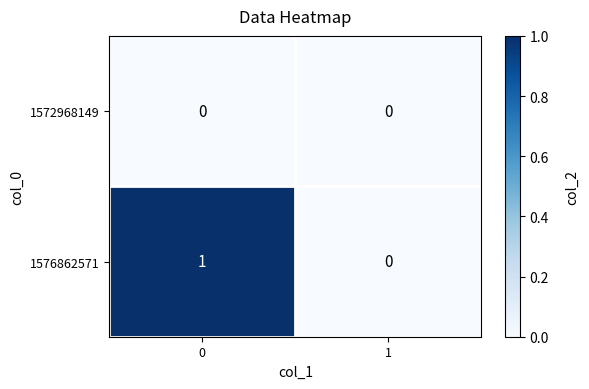

Between 0 and 1, which series saw the biggest shift?

1576862571